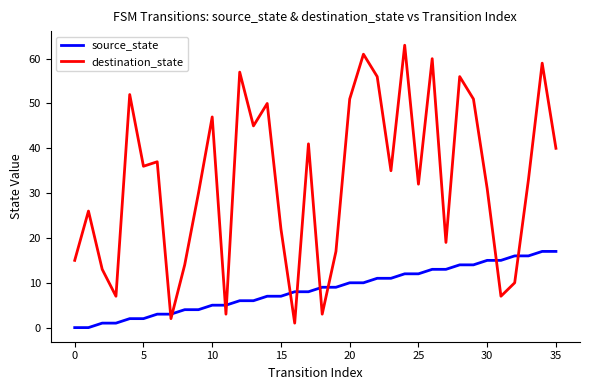

Does the chart have visible grid lines?

No